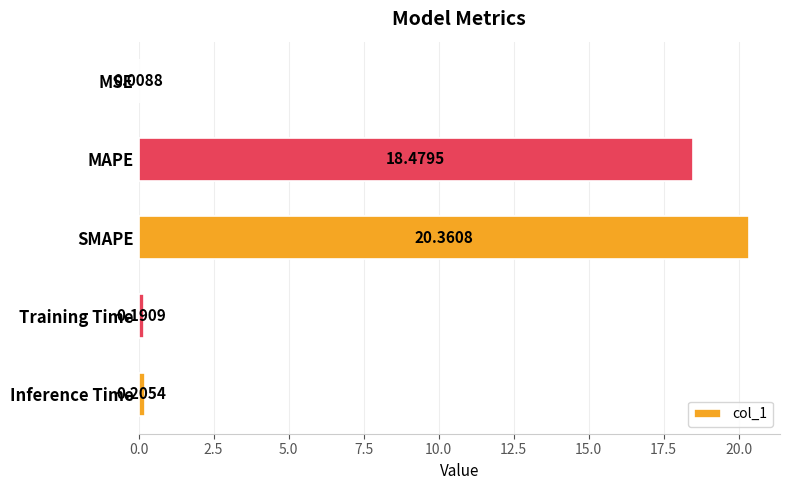

What is the sum of all values?

39.2